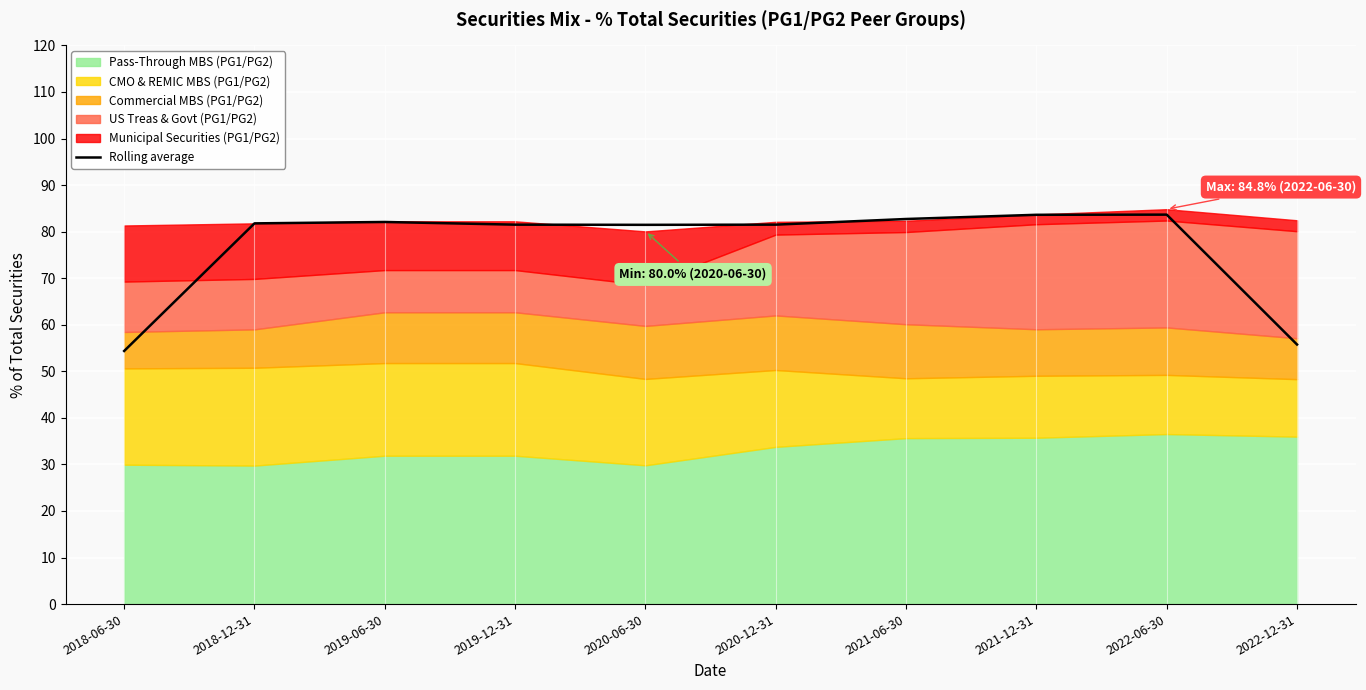

Read the value at 2019-12-31.

81.5